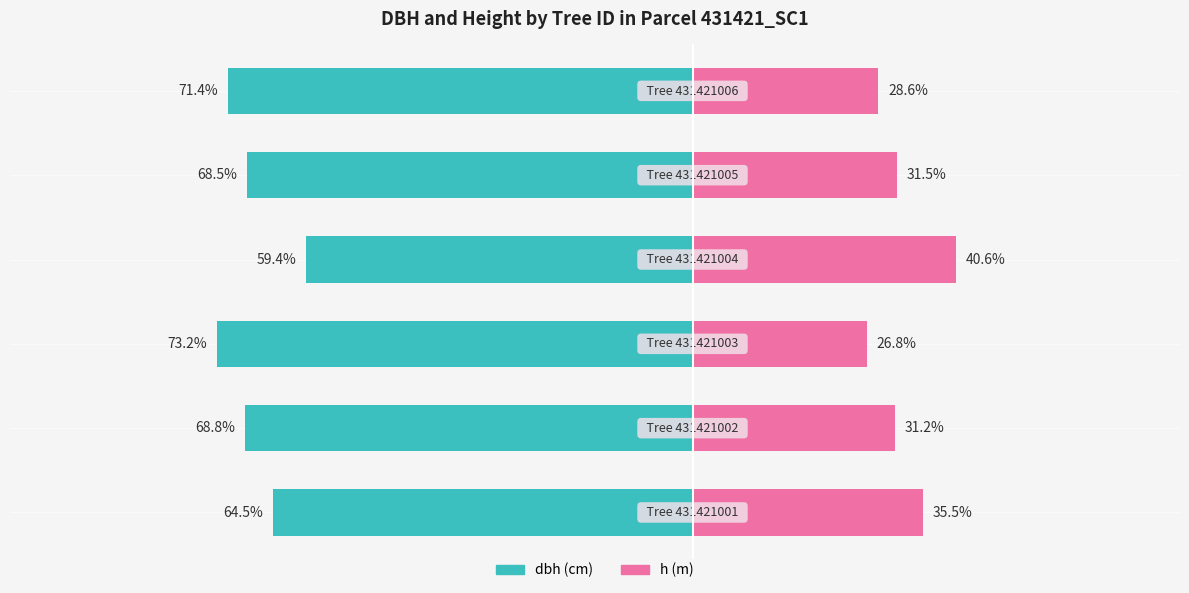

What is the sum of the dbh values at 2 and 0?

-137.7